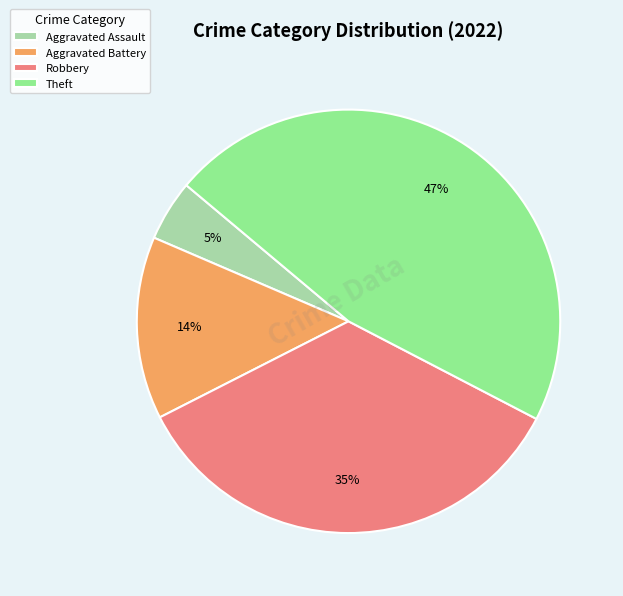

Is the sum of Aggravated Assault and Theft greater than half?

Yes